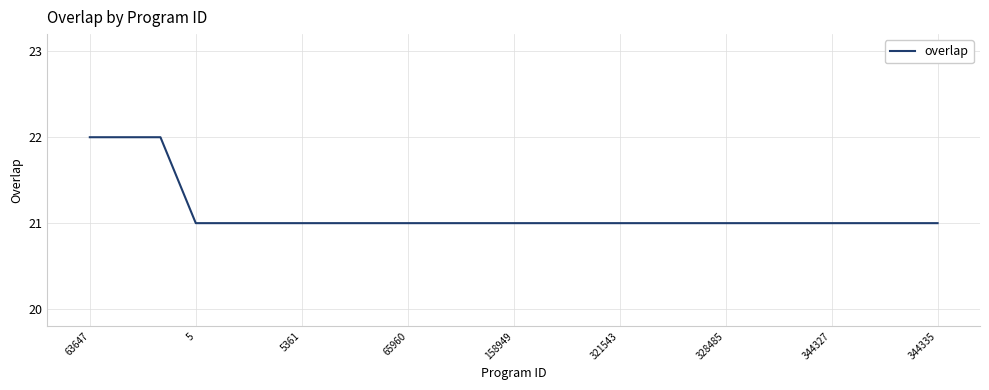

What is the greatest value displayed?

22